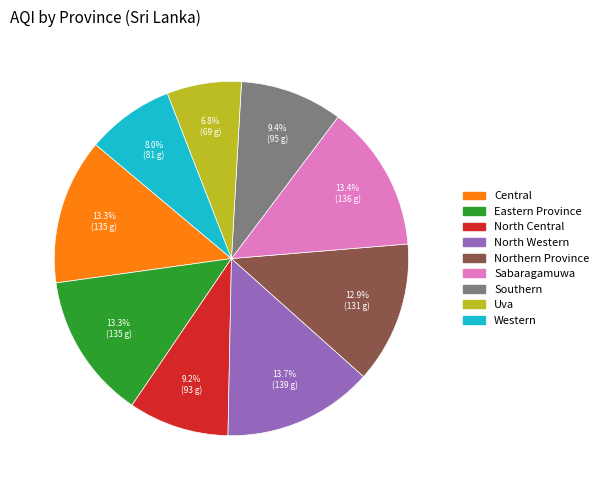

Is there any slice that represents more than half of the pie?

No